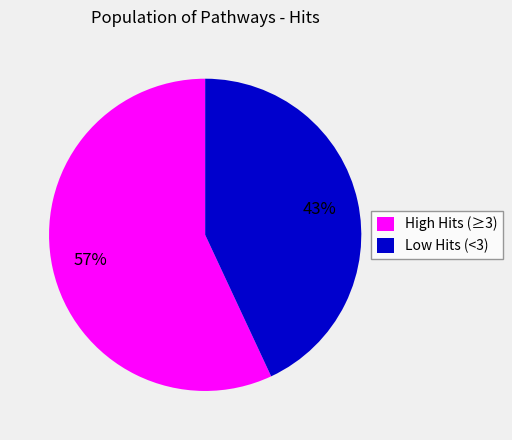

What percentage is the Low Hits (<3) slice, to the nearest percent?

43%